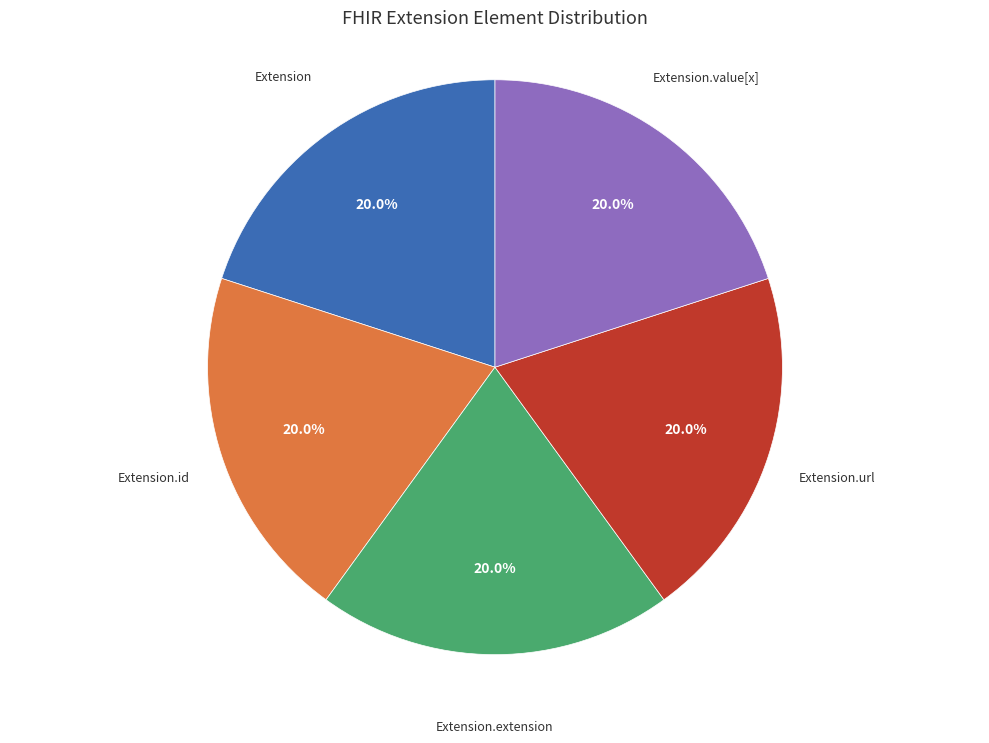

How many slices are in this pie chart?

5